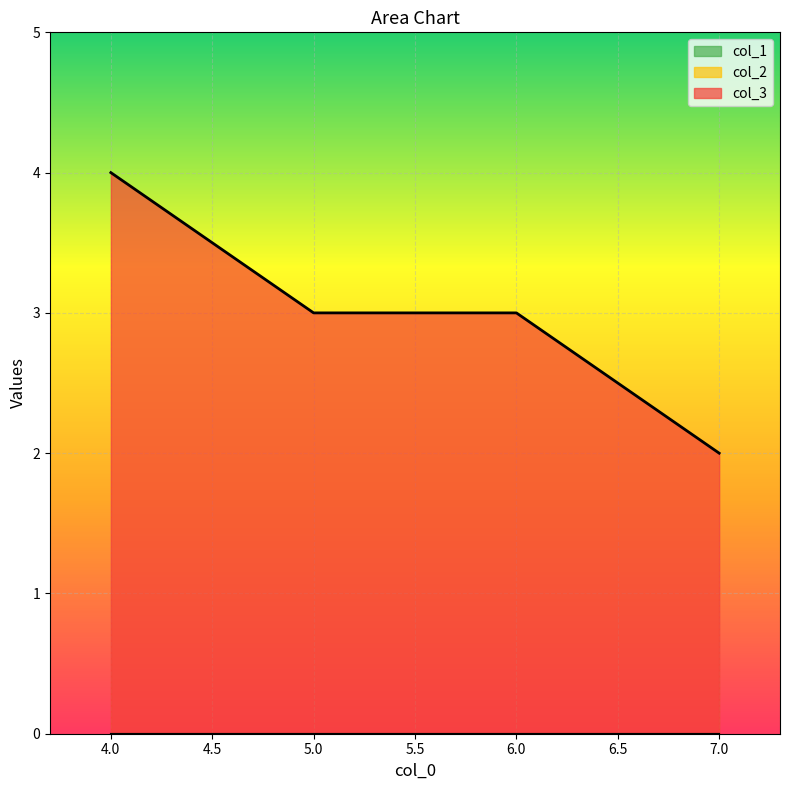

Count the number of data series in this chart.

3